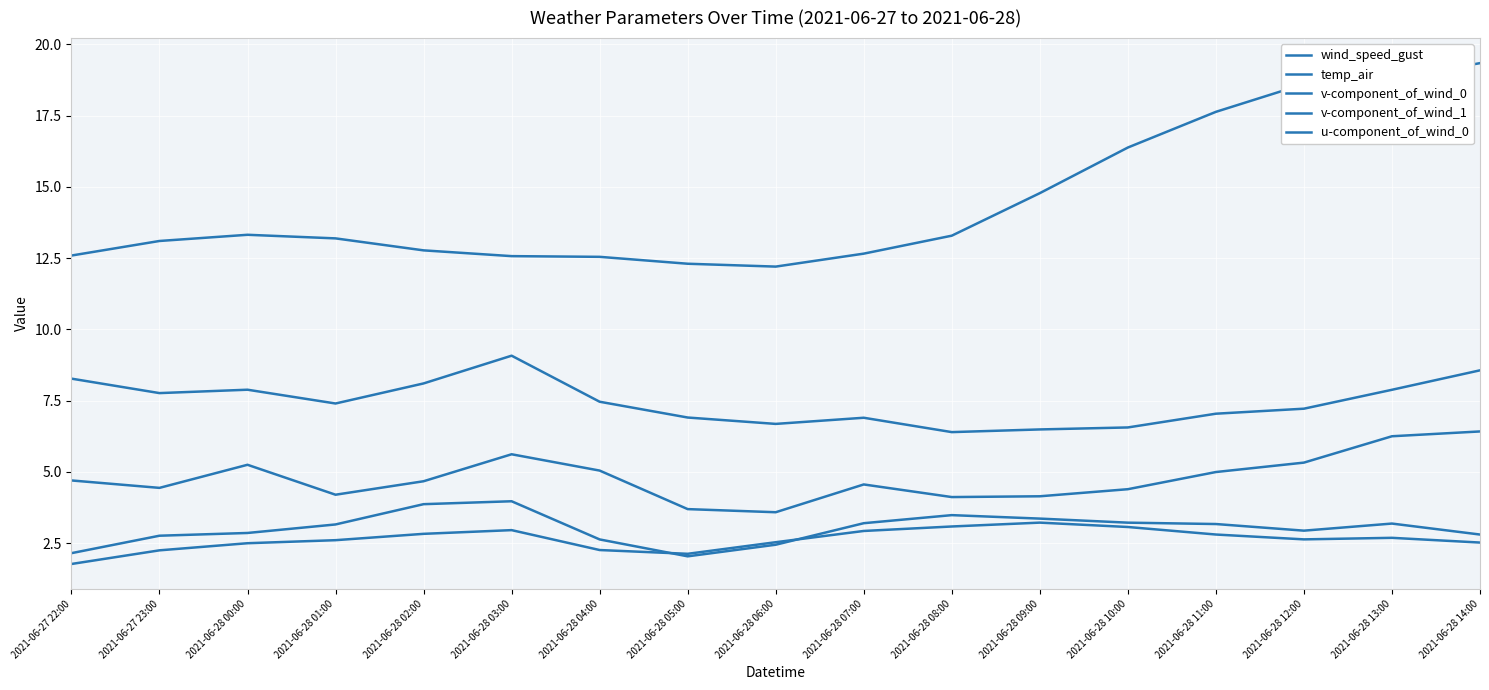

Does the chart have visible grid lines?

Yes